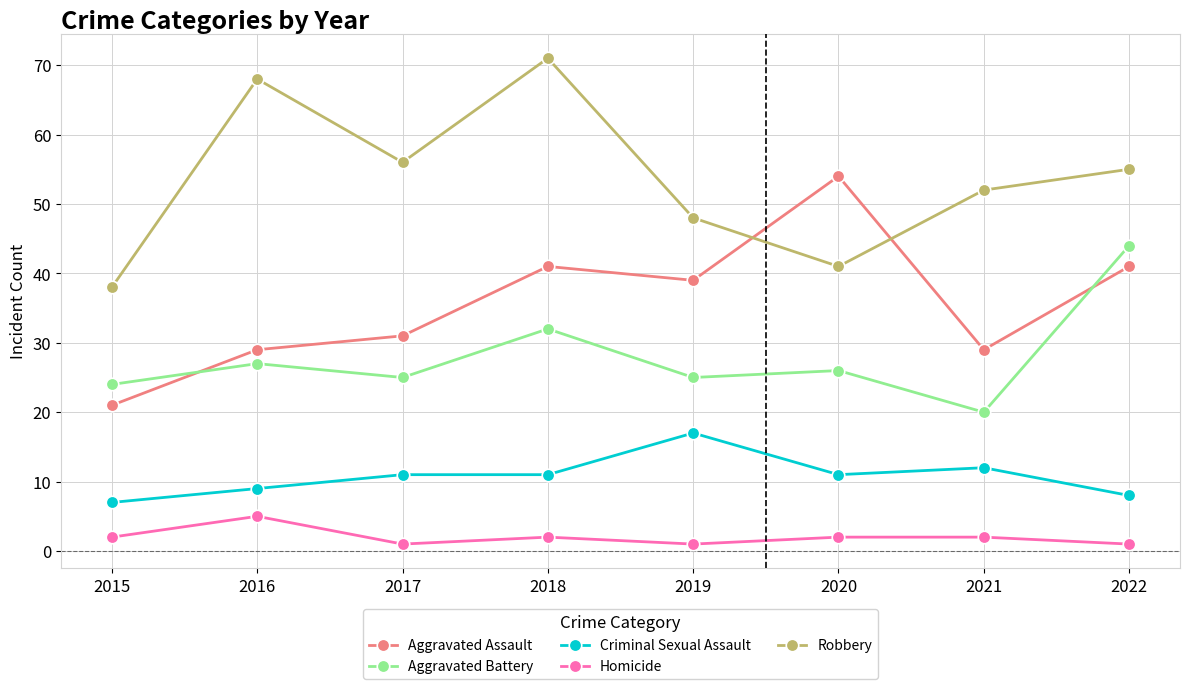

Is the value of Robbery at 2021 greater than the value of Aggravated Battery at 2015?

Yes